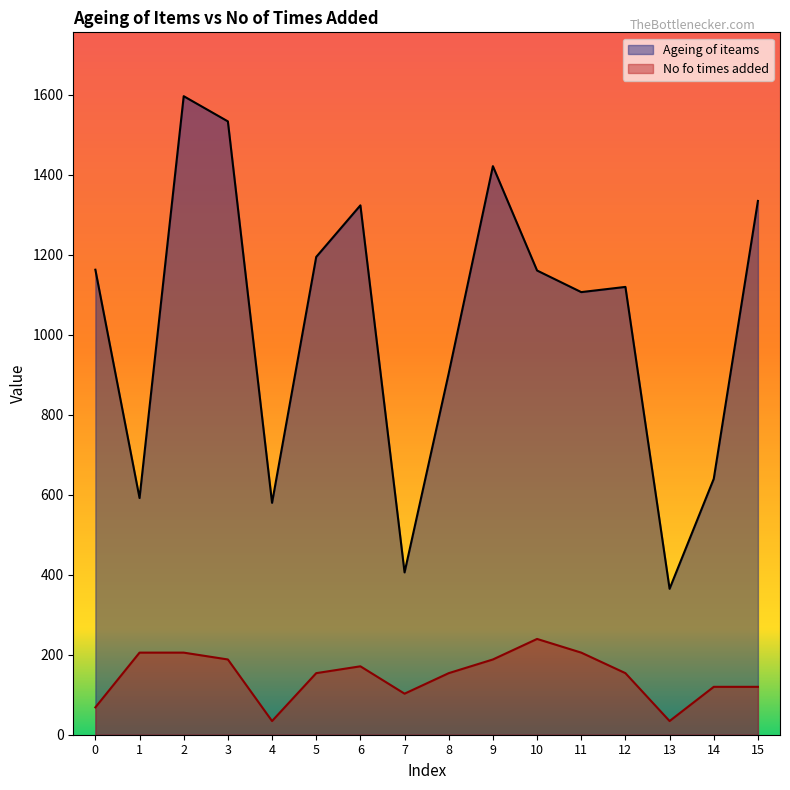

Reading right to left, what are all the values shown in this chart?

Ageing of iteams: 15=1335.0	14=640.0	13=365.0	12=1120.0	11=1107.0	10=1161.0	9=1422.0	8=904.0	7=406.0	6=1324.0	5=1195.0	4=580.0	3=1534.0	2=1597.0	1=592.0	0=1163.0
No fo times added: 15=119.8	14=119.8	13=34.2	12=154.0	11=205.3	10=239.5	9=188.2	8=154.0	7=102.7	6=171.1	5=154.0	4=34.2	3=188.2	2=205.3	1=205.3	0=68.4